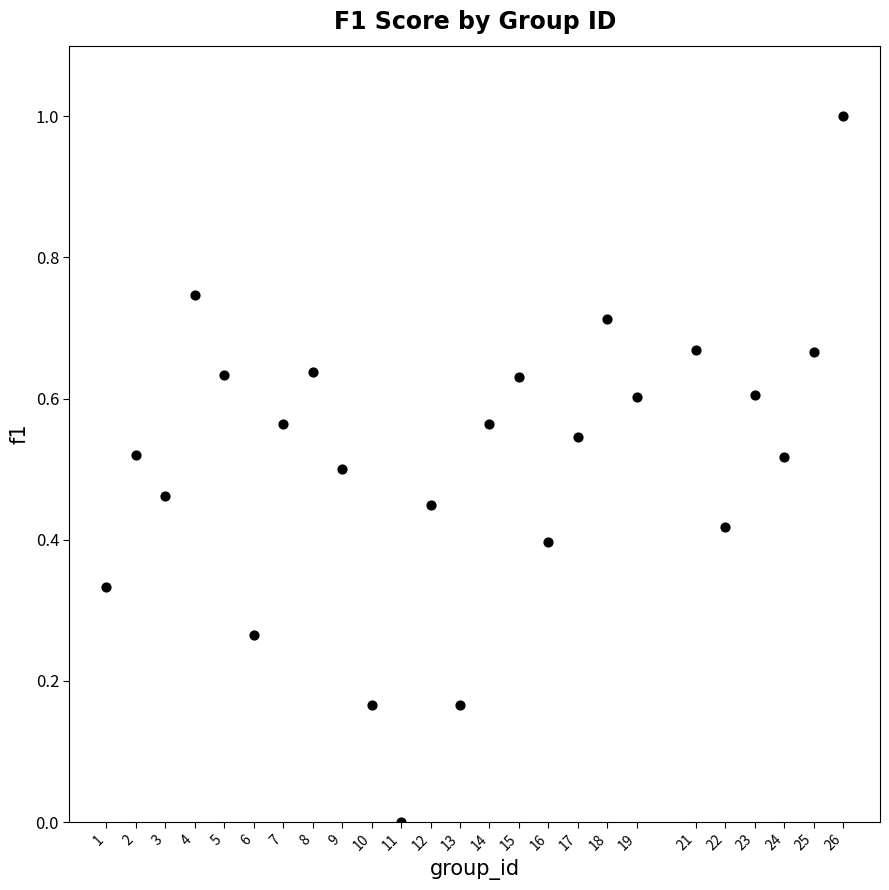

What is the range of X values (max minus min)?

25.0